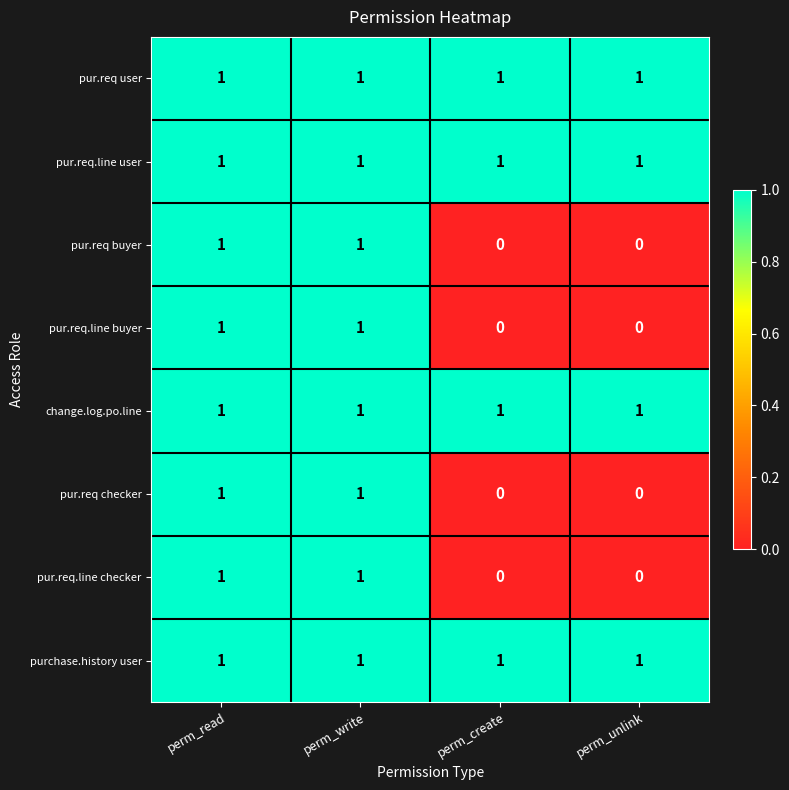

True or false: change.log.po.line has a value of 0 at perm_write.

False